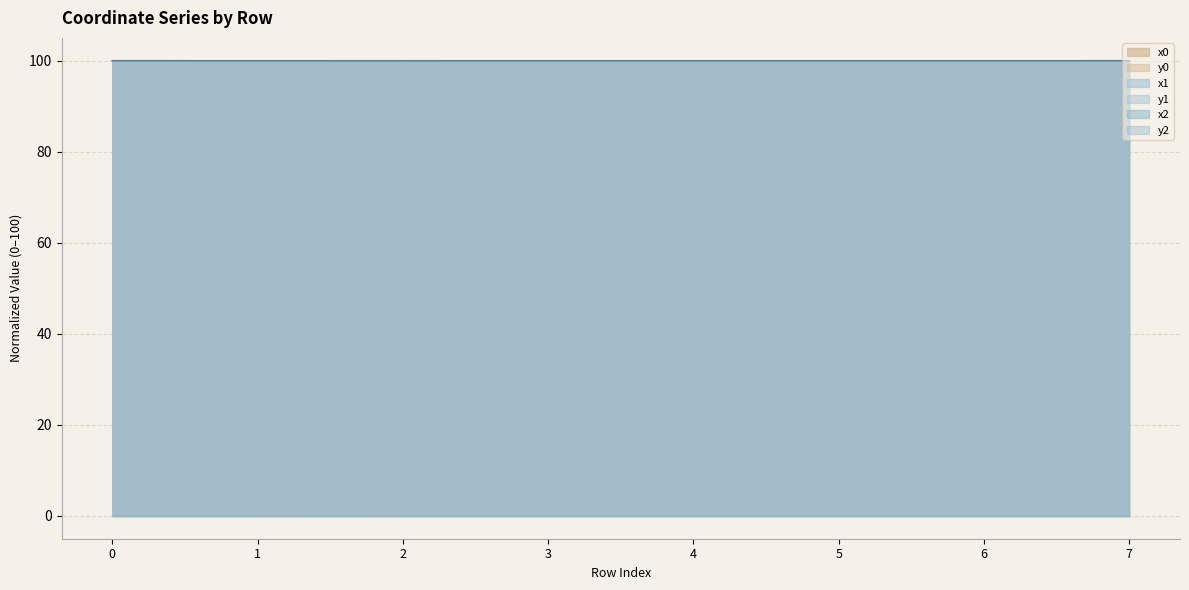

The x2 series shows 100.0 at 0. True or false?

True